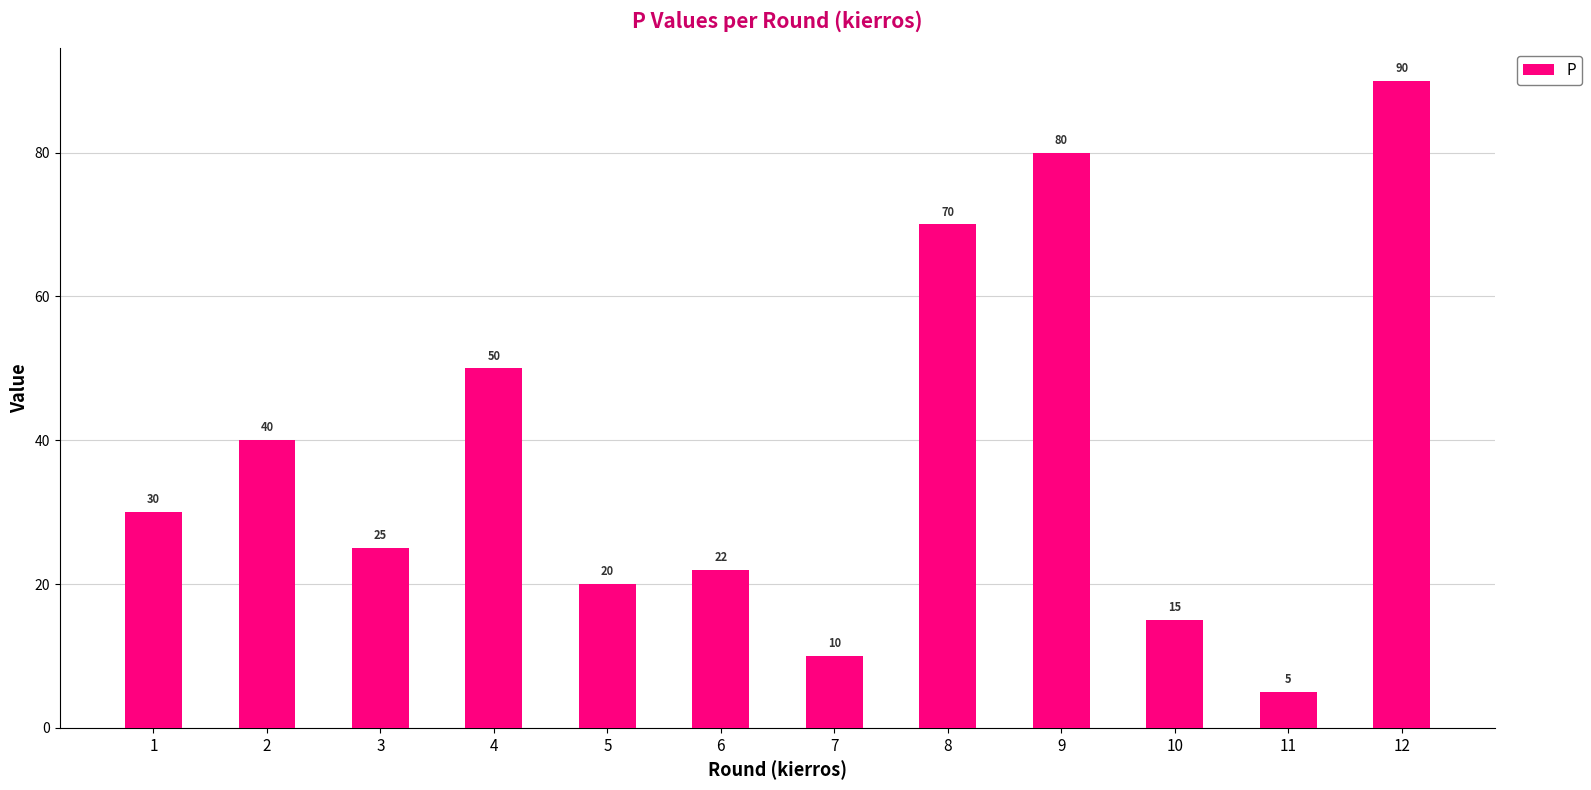

How many categories are shown in the chart?

12